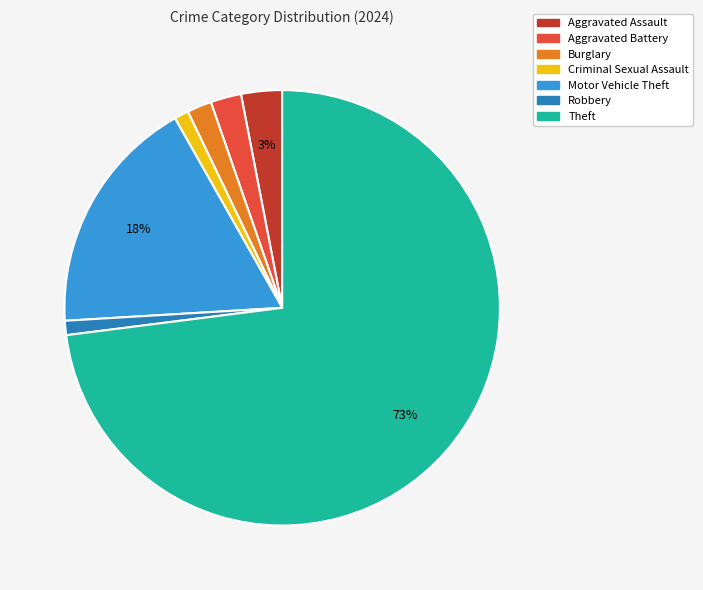

The Criminal Sexual Assault slice represents 9% of the pie. True or false?

False